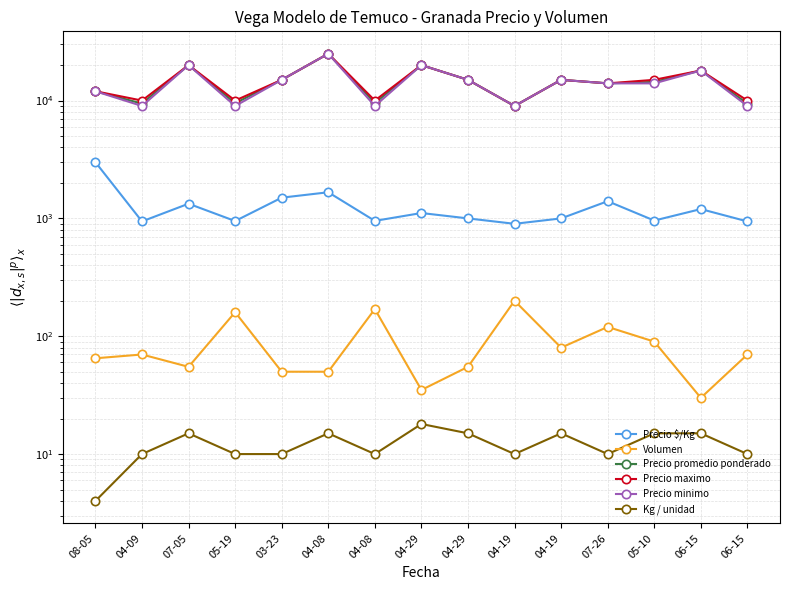

In Volumen, how many points are lower than both neighbors (excluding endpoints)?

4